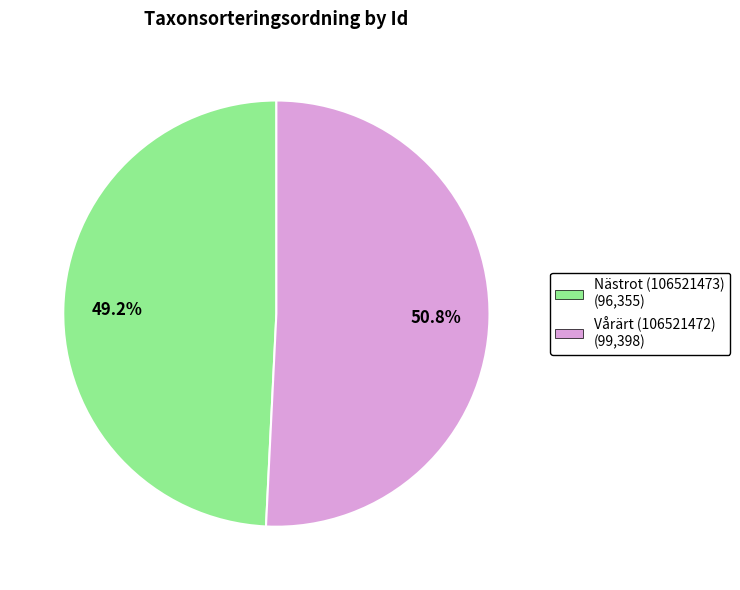

Which category has the biggest portion of the pie?

Vårärt (106521472)